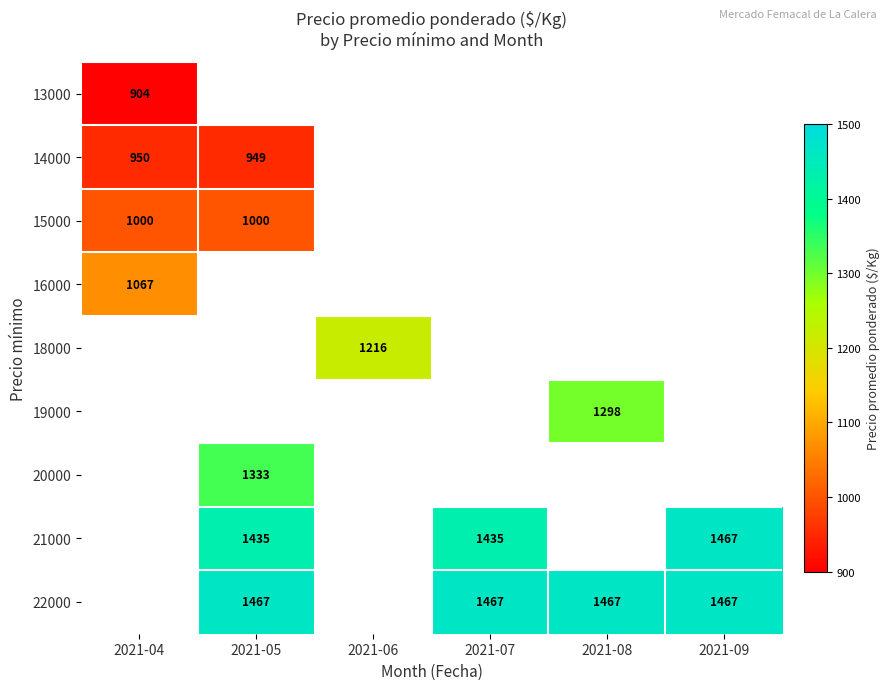

Which has a higher value, 2021-09 or 2021-05?

2021-05